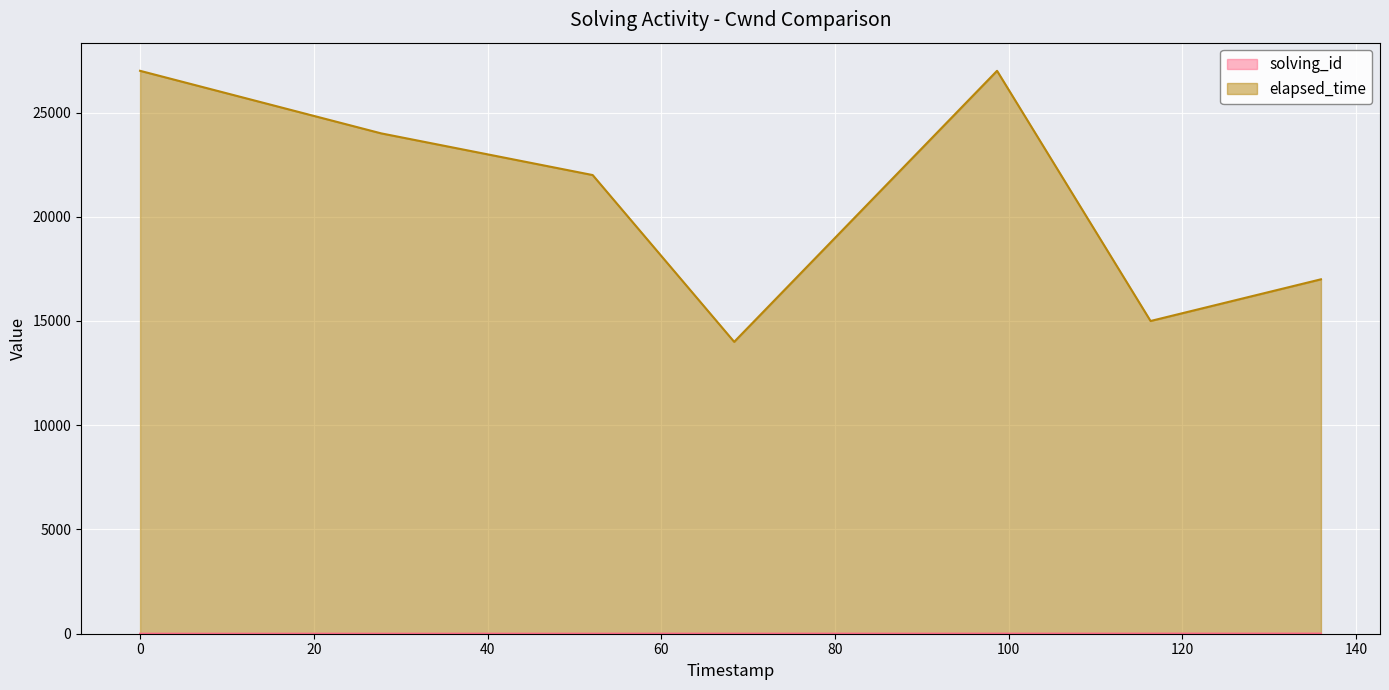

Which series has the largest total across all categories?

elapsed_time